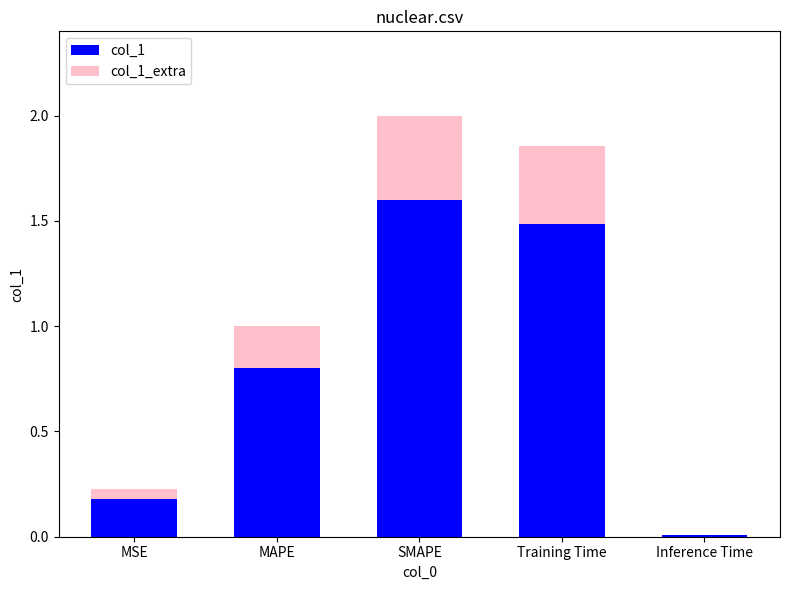

What is the sum of all col_1 values?

4.1